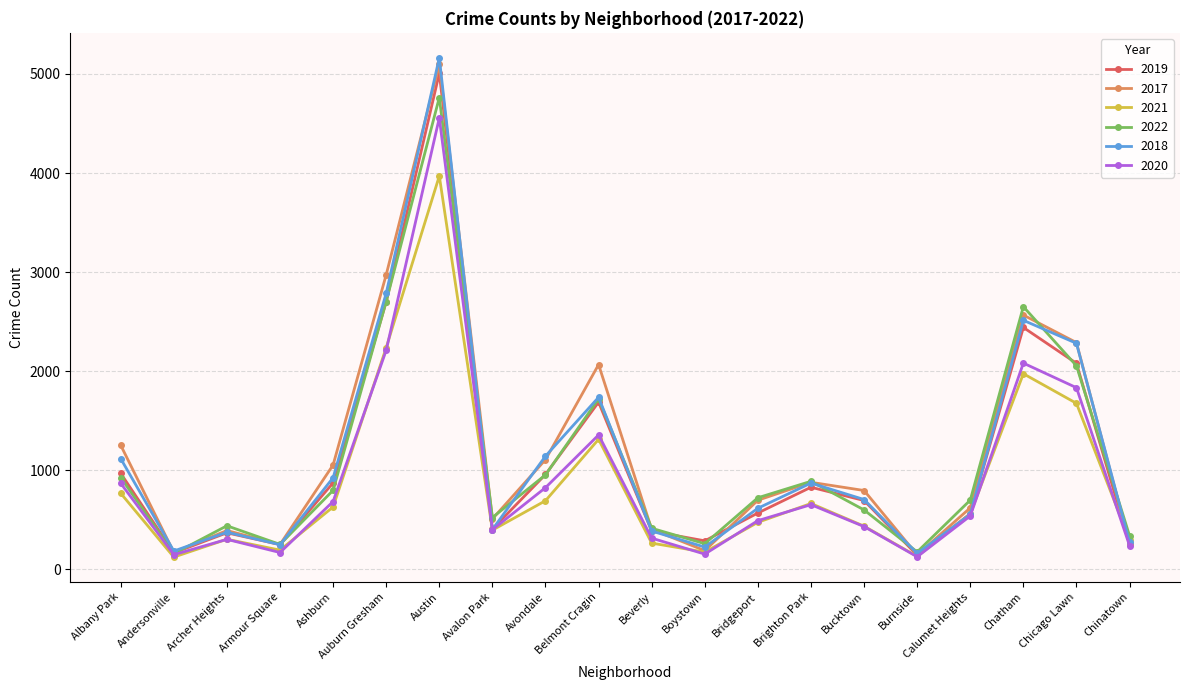

Which series ends up on top after the final intersection of 2021 and 2018?

2021